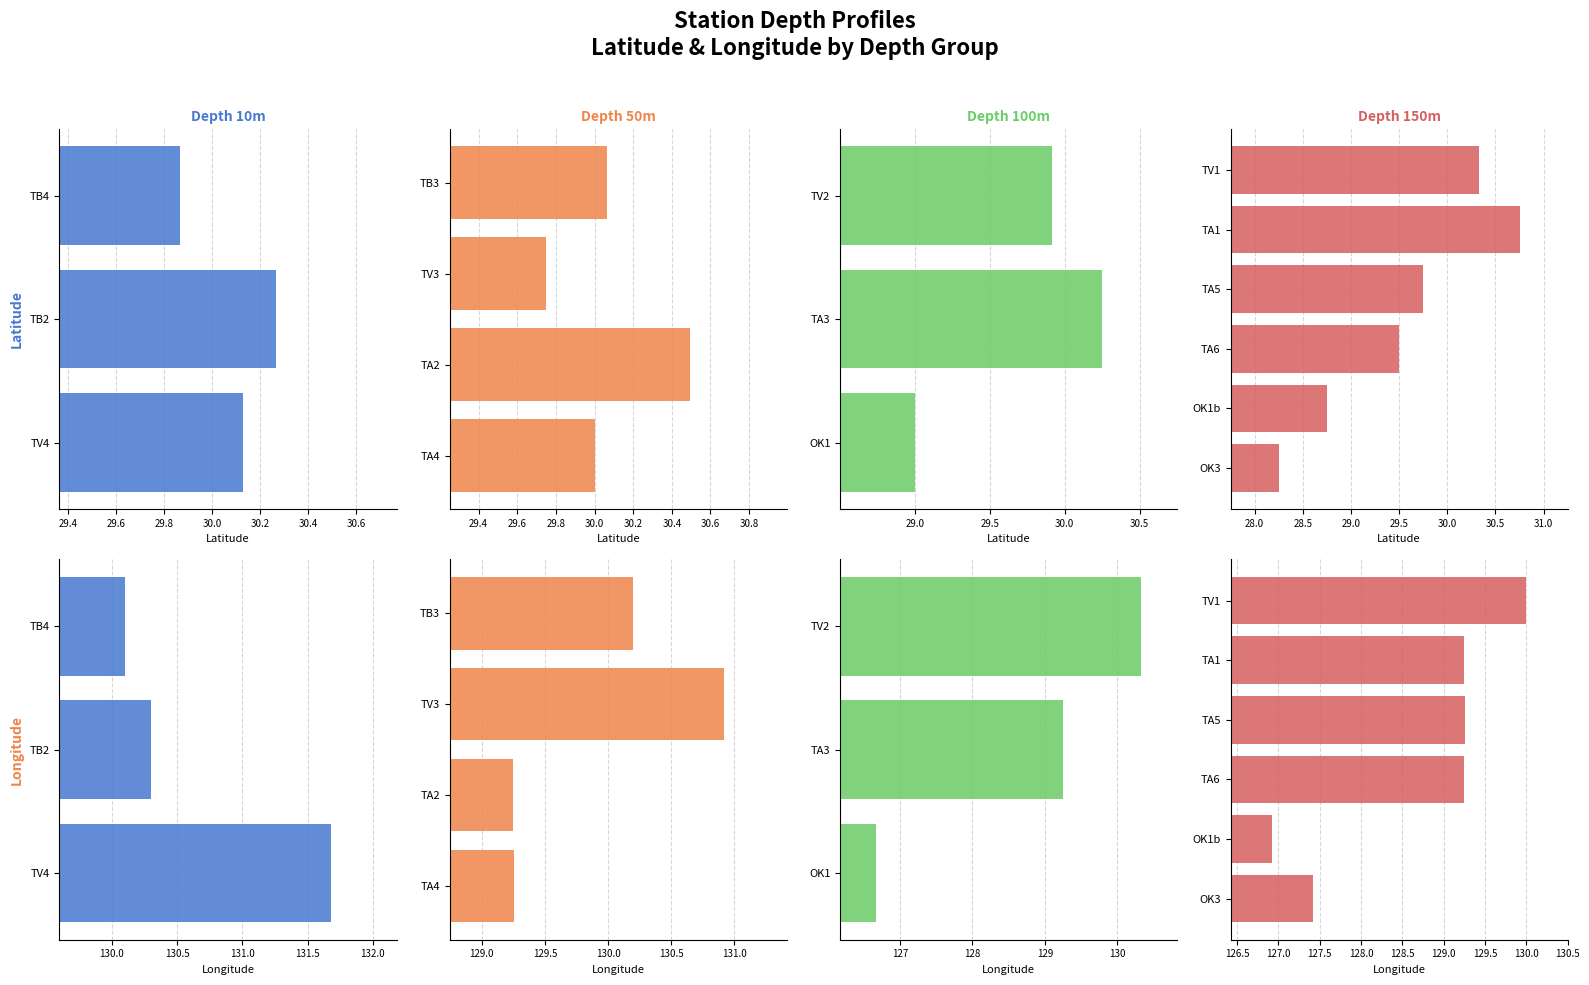

Is it true that Longitude equals 127.4 at OK3?

True